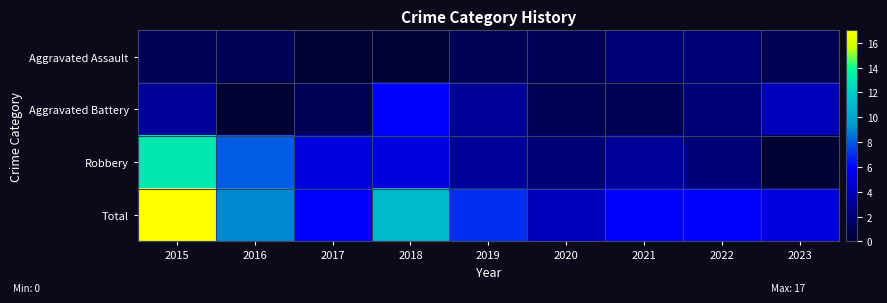

How many data points does each series have?

9